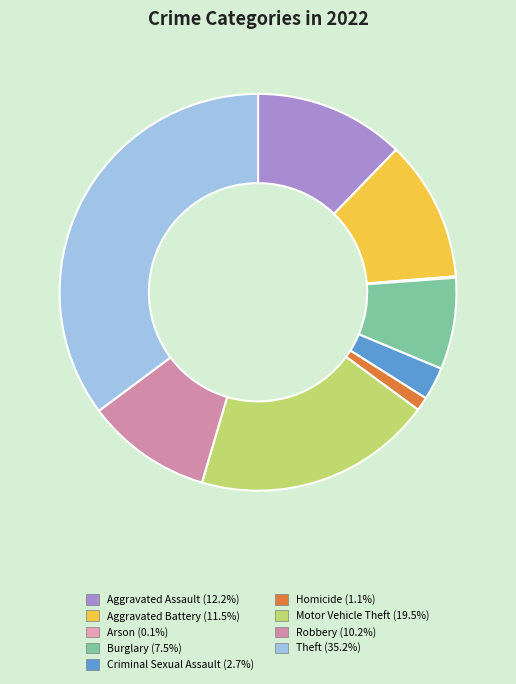

How many slices are in this pie chart?

9